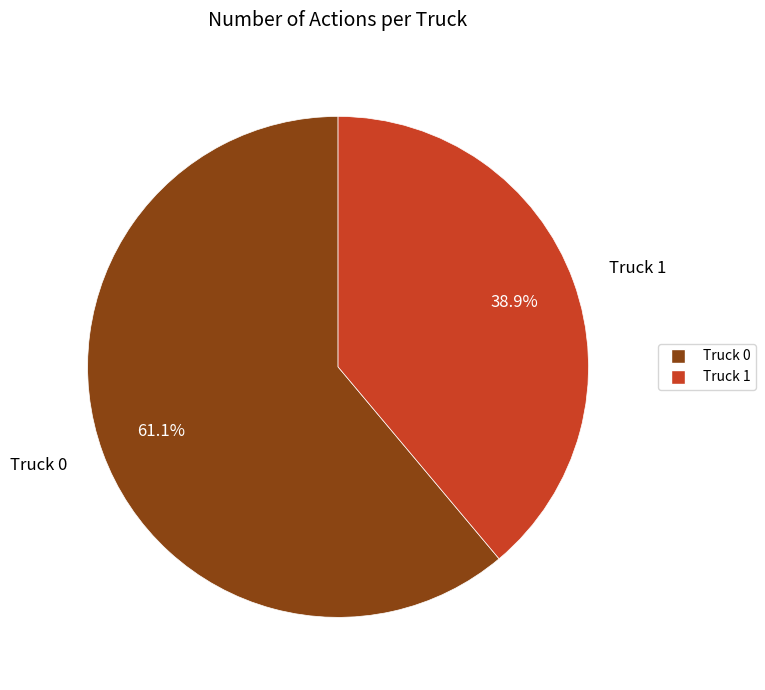

True or false: Truck 1 accounts for 39% of the total.

True